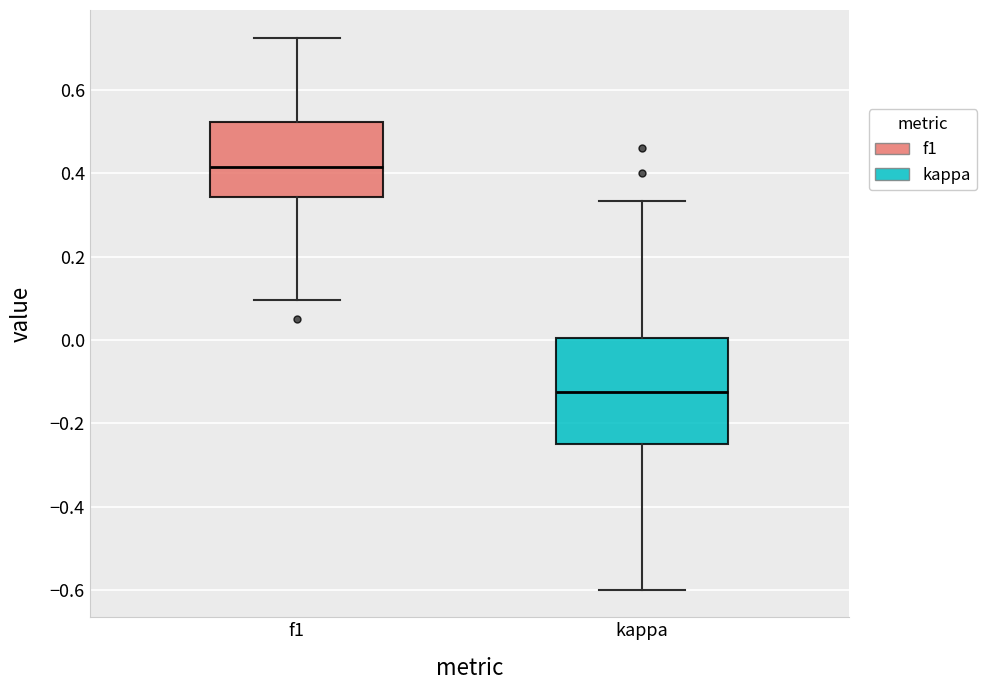

Reading left to right, read every box against the y-axis: the position of its median line, the range the box covers, and the ends of its whiskers. The values are not printed on the chart, so give them approximately, as read against the axis.

f1: median 0.42, box 0.34 to 0.52, whiskers 0.10 to 0.72
kappa: median -0.12, box -0.24 to 0.00, whiskers -0.60 to 0.34